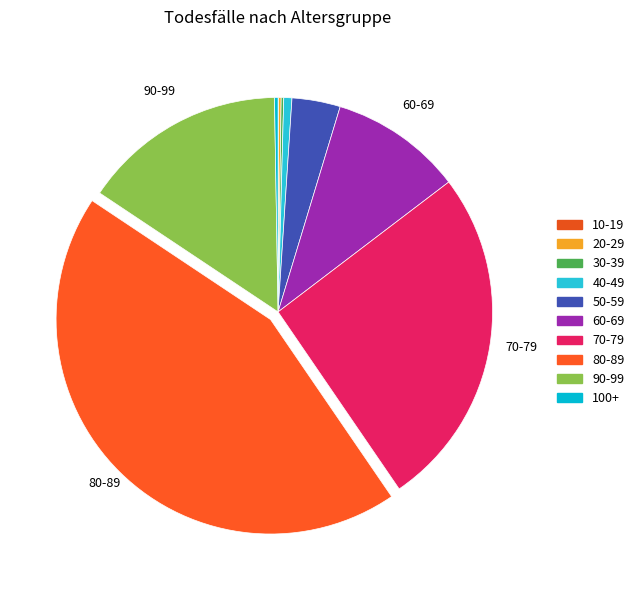

How many slices are in this pie chart?

10